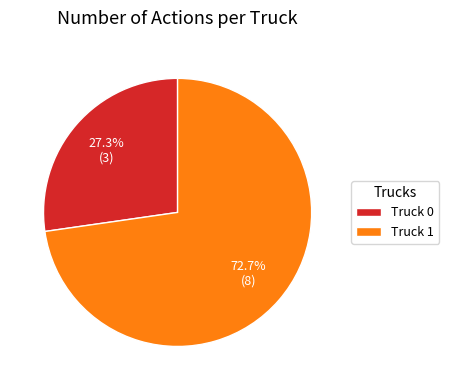

Approximately how many times larger is the value at Truck 0 compared to Truck 1?

0.4